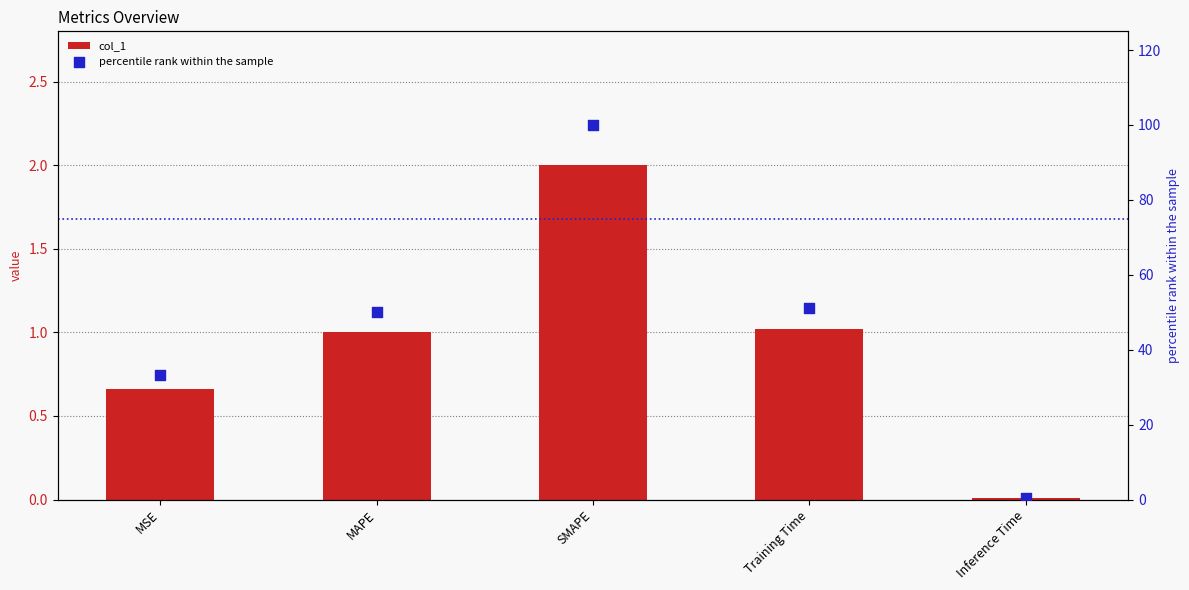

Is the value of col_1 at MSE greater than the value of percentile rank within the sample at MSE?

No